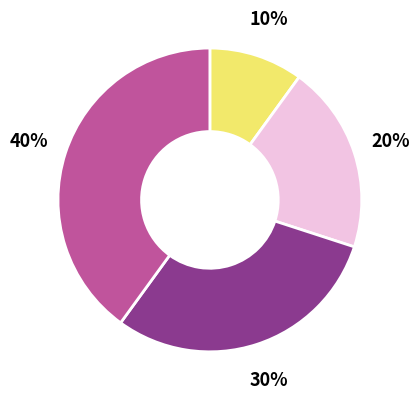

To the nearest percent, what is the difference between the largest and smallest slice percentages?

30%